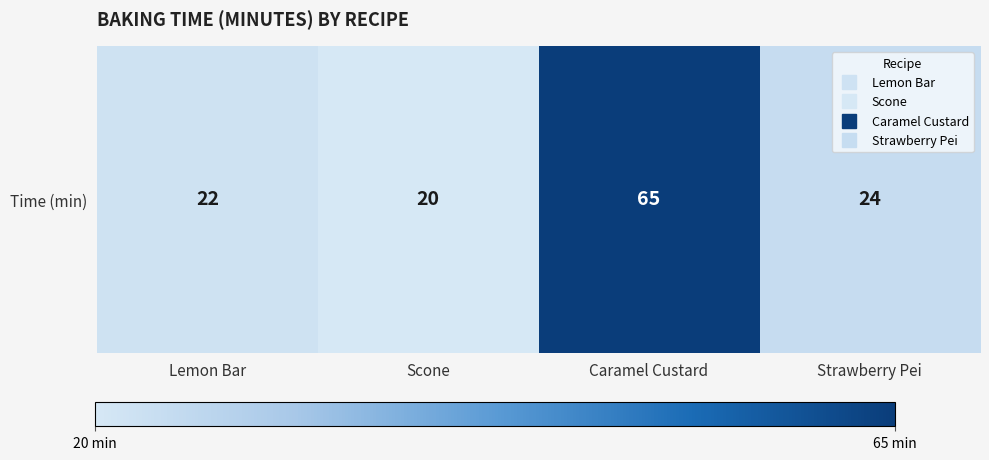

How many series are shown in this chart?

1